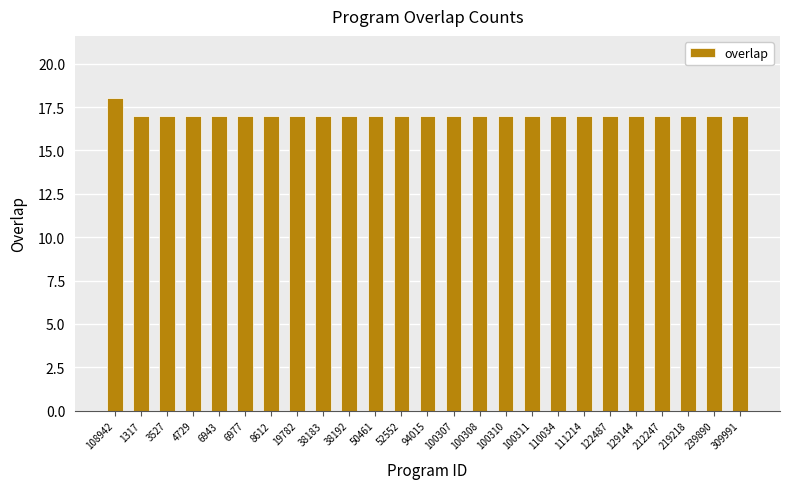

Read the value at 108942.

18